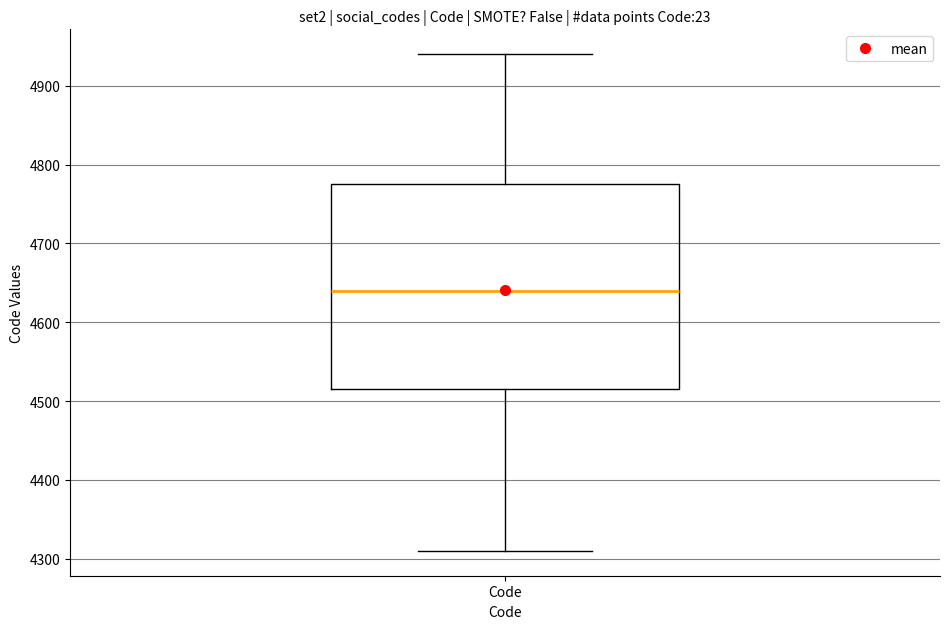

Read this box plot against the y-axis: the position of the median line, the range covered by the box, and the ends of both whiskers. The values are not printed on the chart, so give them approximately, as read against the axis.

median 4640, box 4520 to 4780, whiskers 4310 to 4940